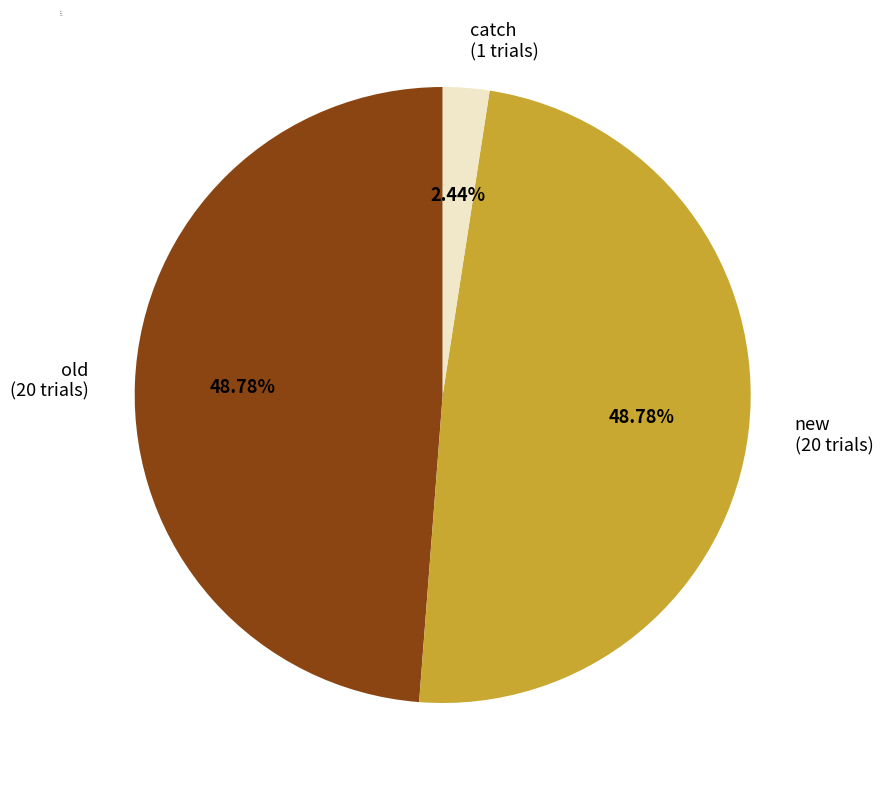

Which has a higher value, catch or new?

new